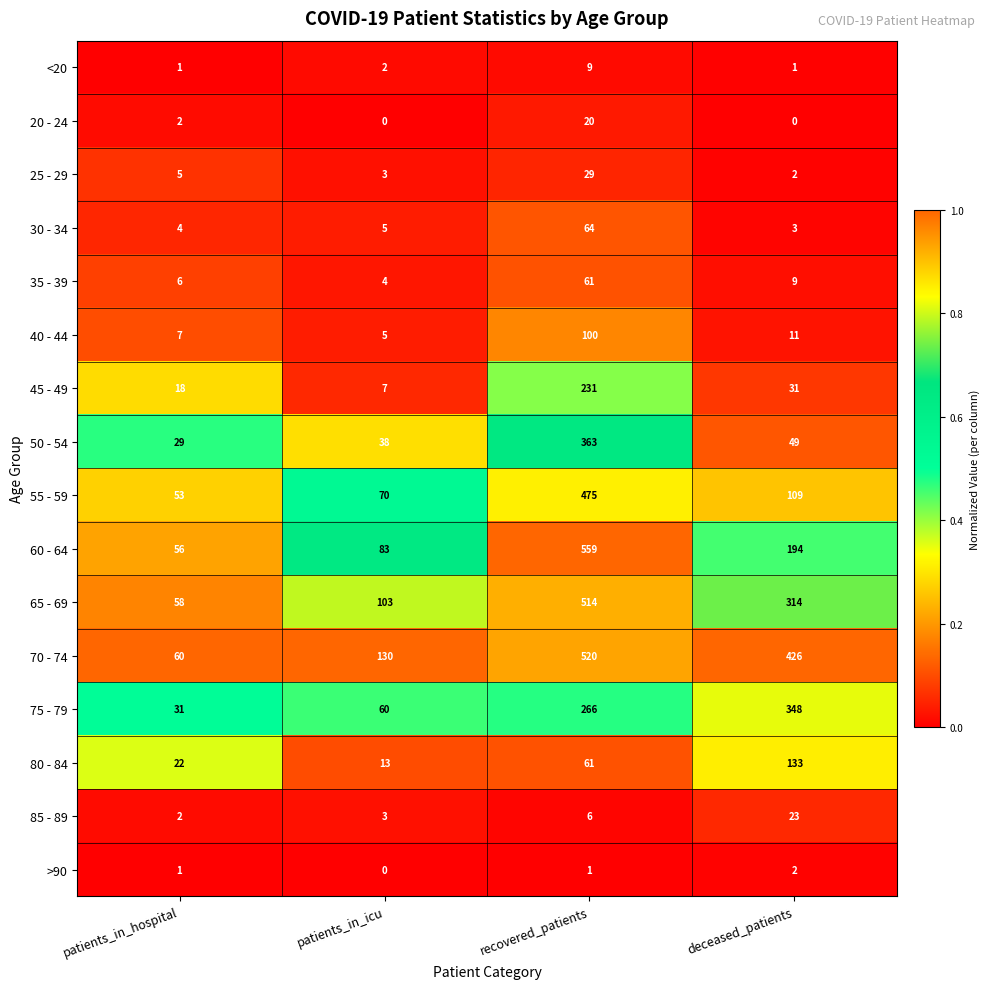

Which series has the widest spread of values?

60 - 64